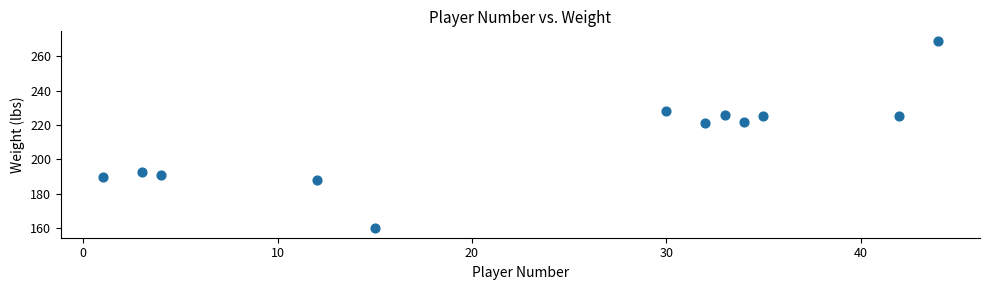

What is the average Y value?

212